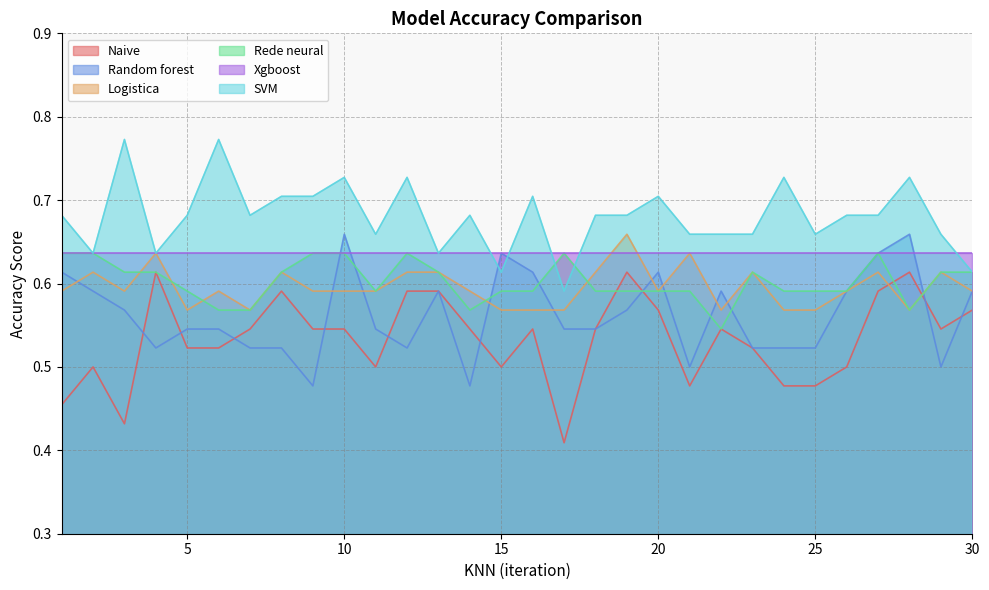

How many lines are shown in the chart?

6